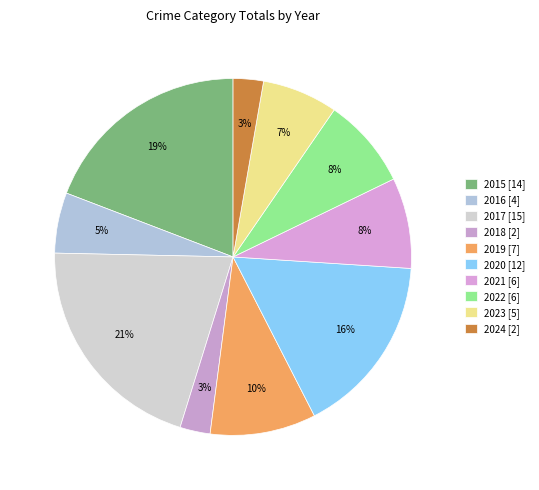

How many slices are in this pie chart?

10